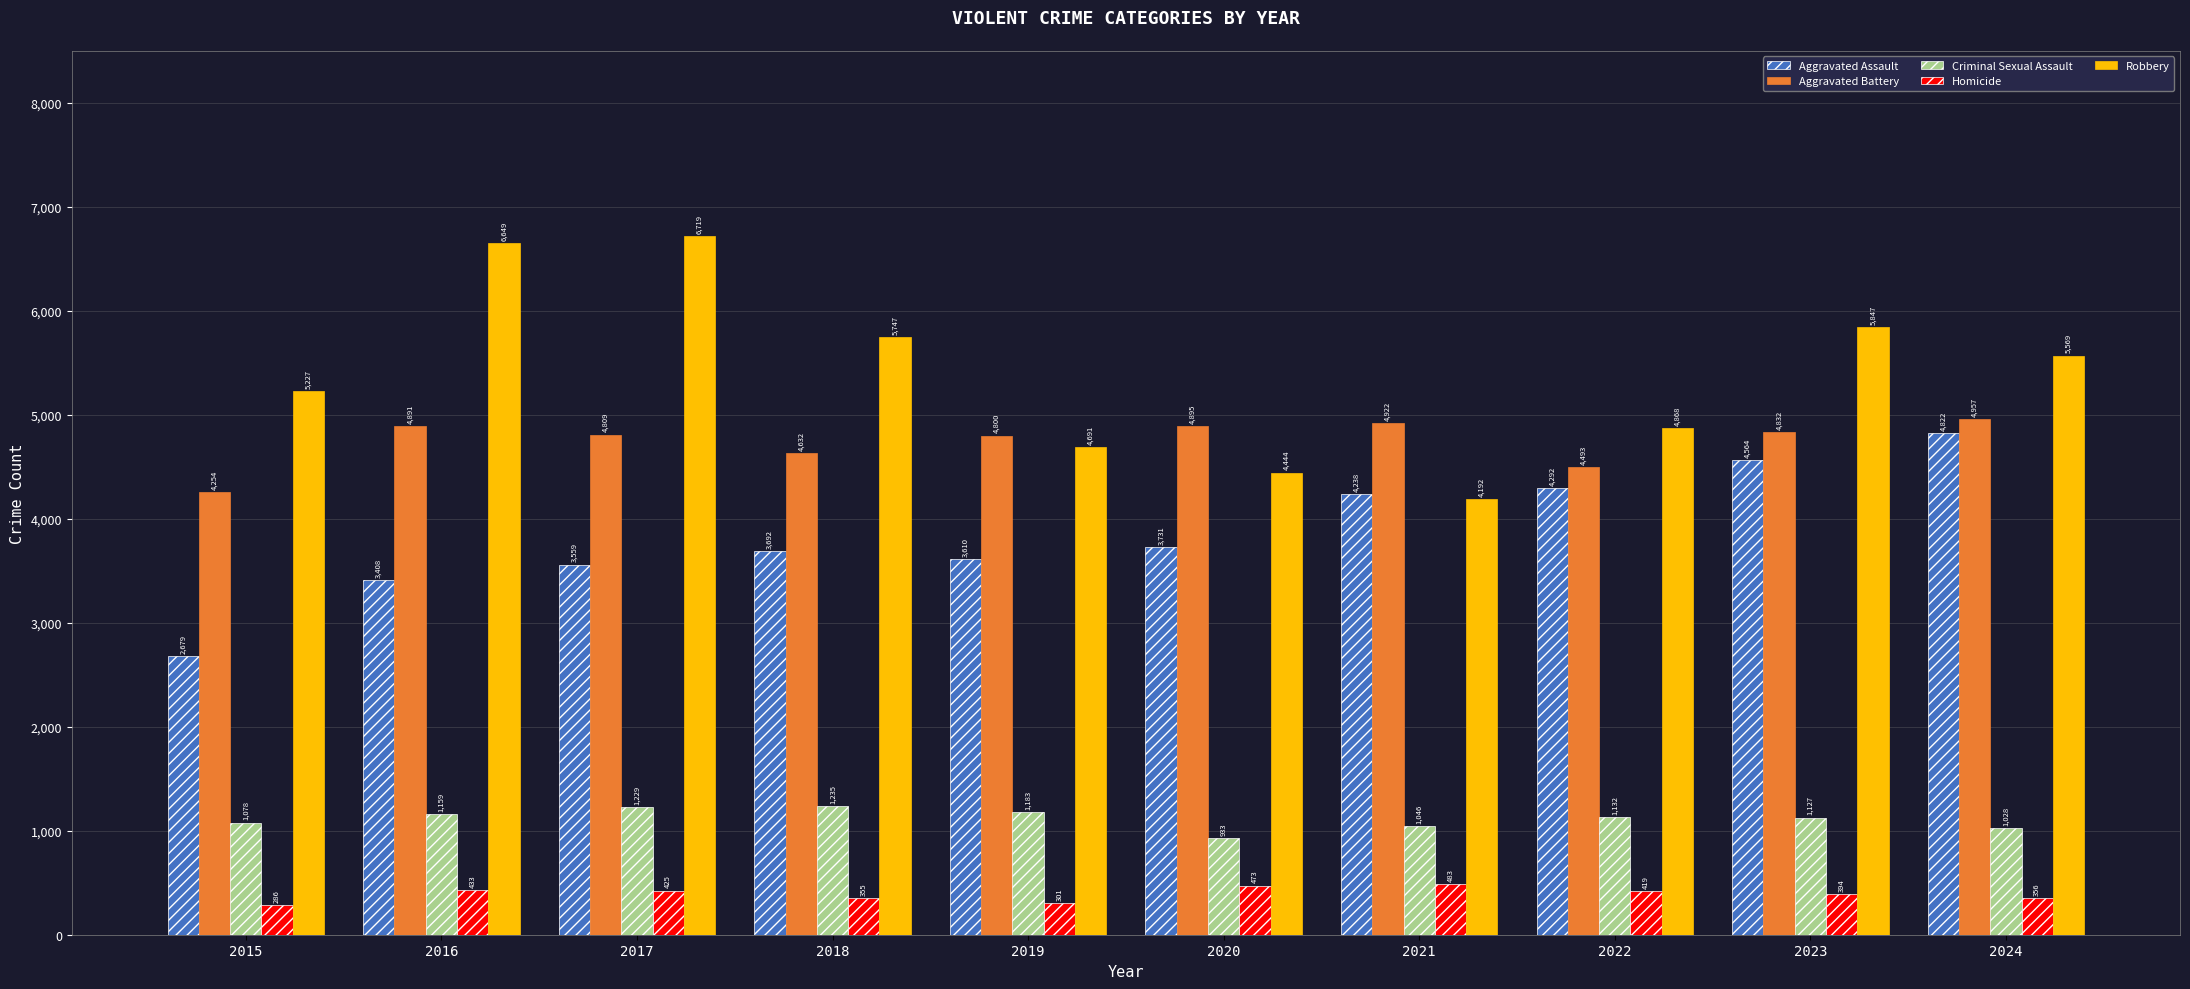

Which series has the widest spread of values?

Robbery